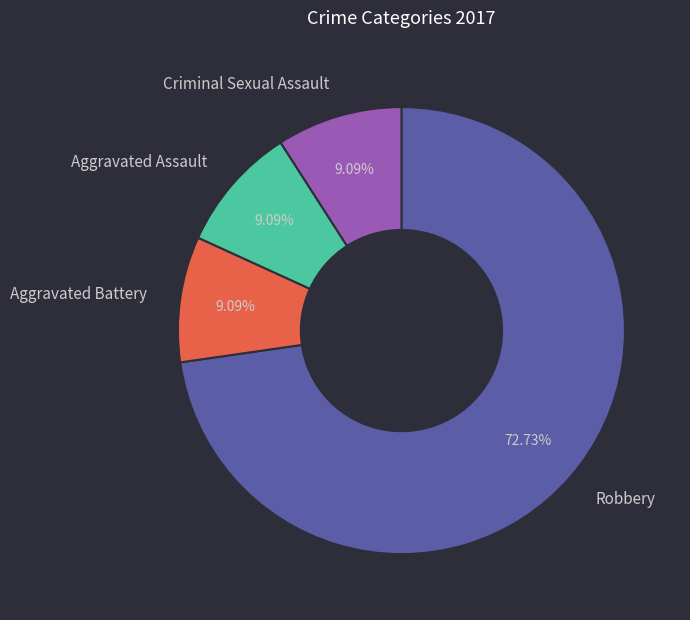

Is the sum of Aggravated Assault and Robbery greater than half?

Yes